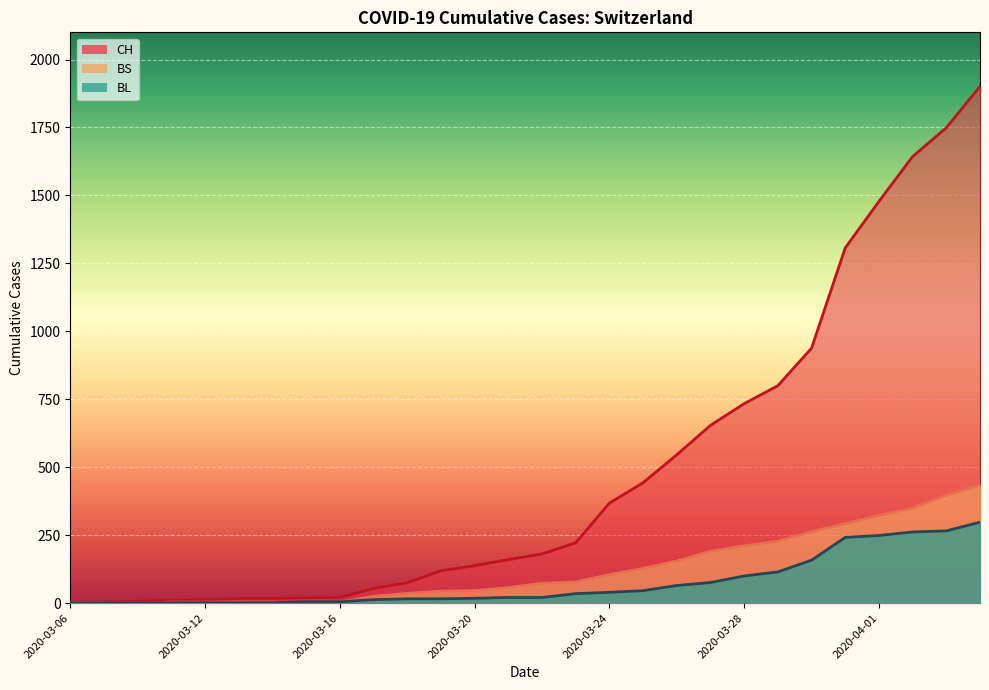

What is the sum of the BS values at 2020-04-01 and 2020-03-10?

323